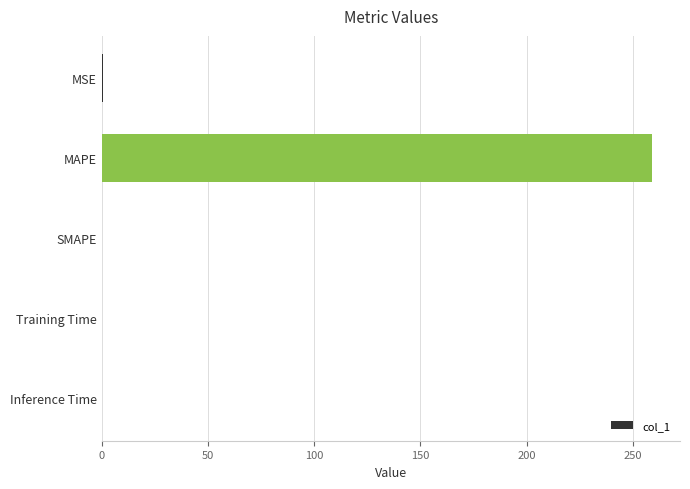

What is the average value?

52.0